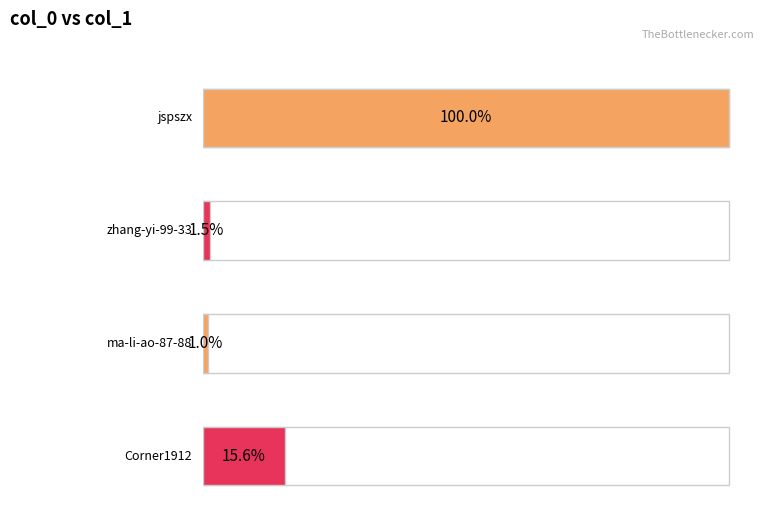

Reading right to left, list all the values displayed in this chart.

Corner1912=32	ma-li-ao-87-88=2	zhang-yi-99-33=3	jspszx=205